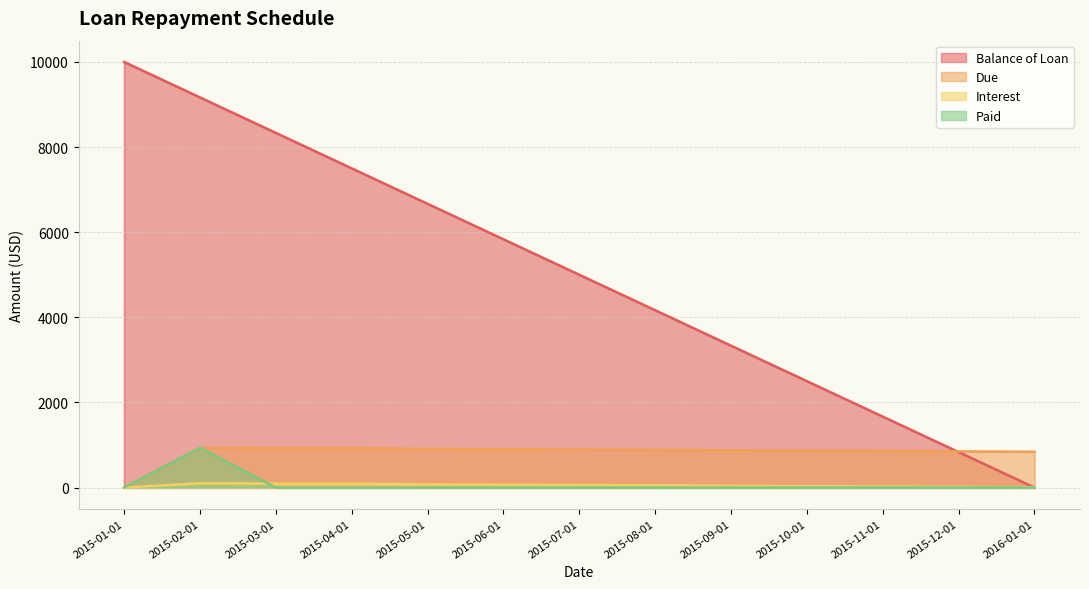

What is the difference between the maximum and minimum values in the Due series?

933.3